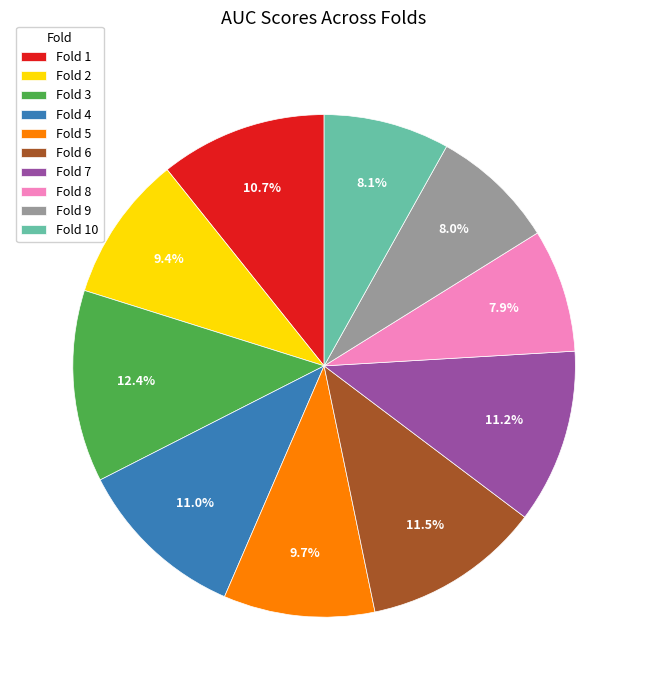

To the nearest percent, what is the average slice percentage?

10%